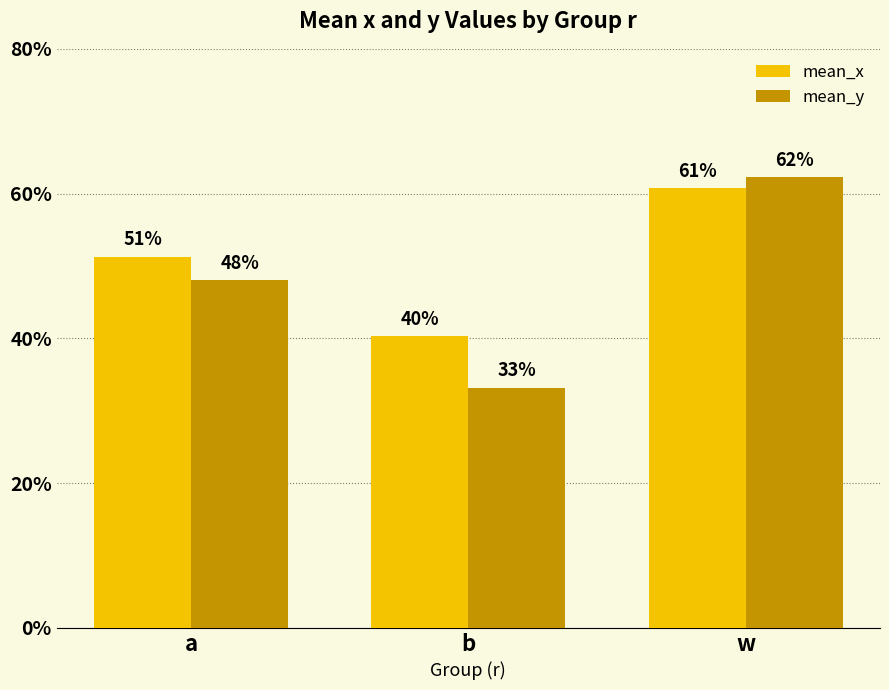

List the series in order of their overall mean, lowest first.

mean_y, mean_x